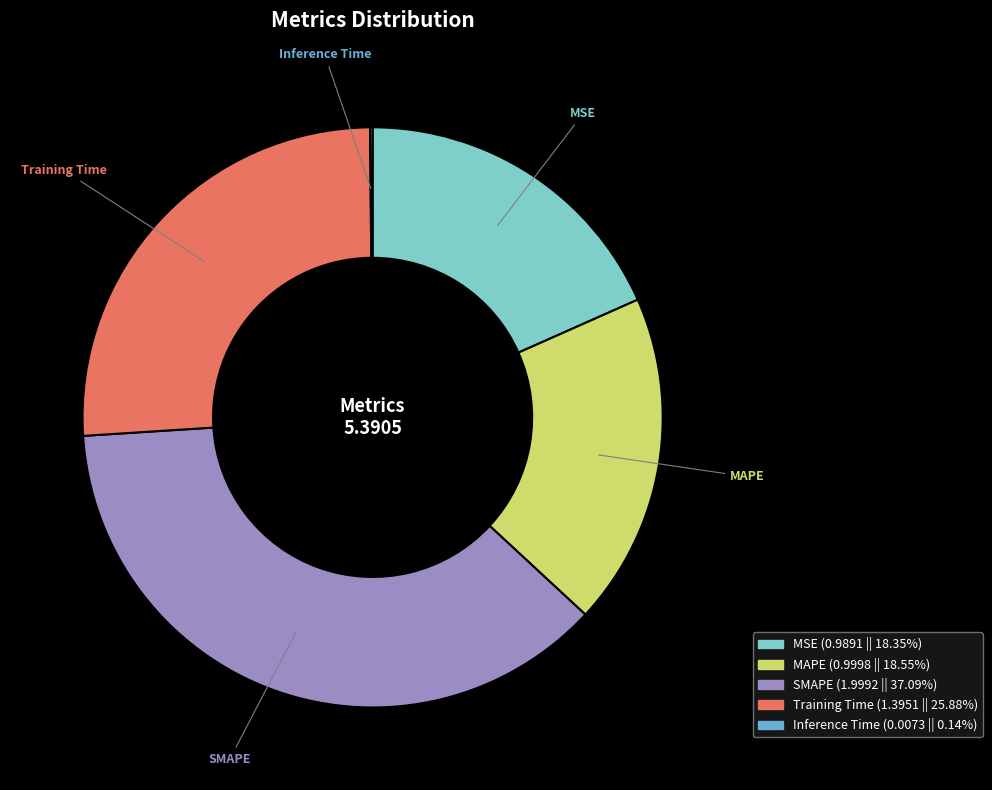

Between MSE and SMAPE, which is larger?

SMAPE